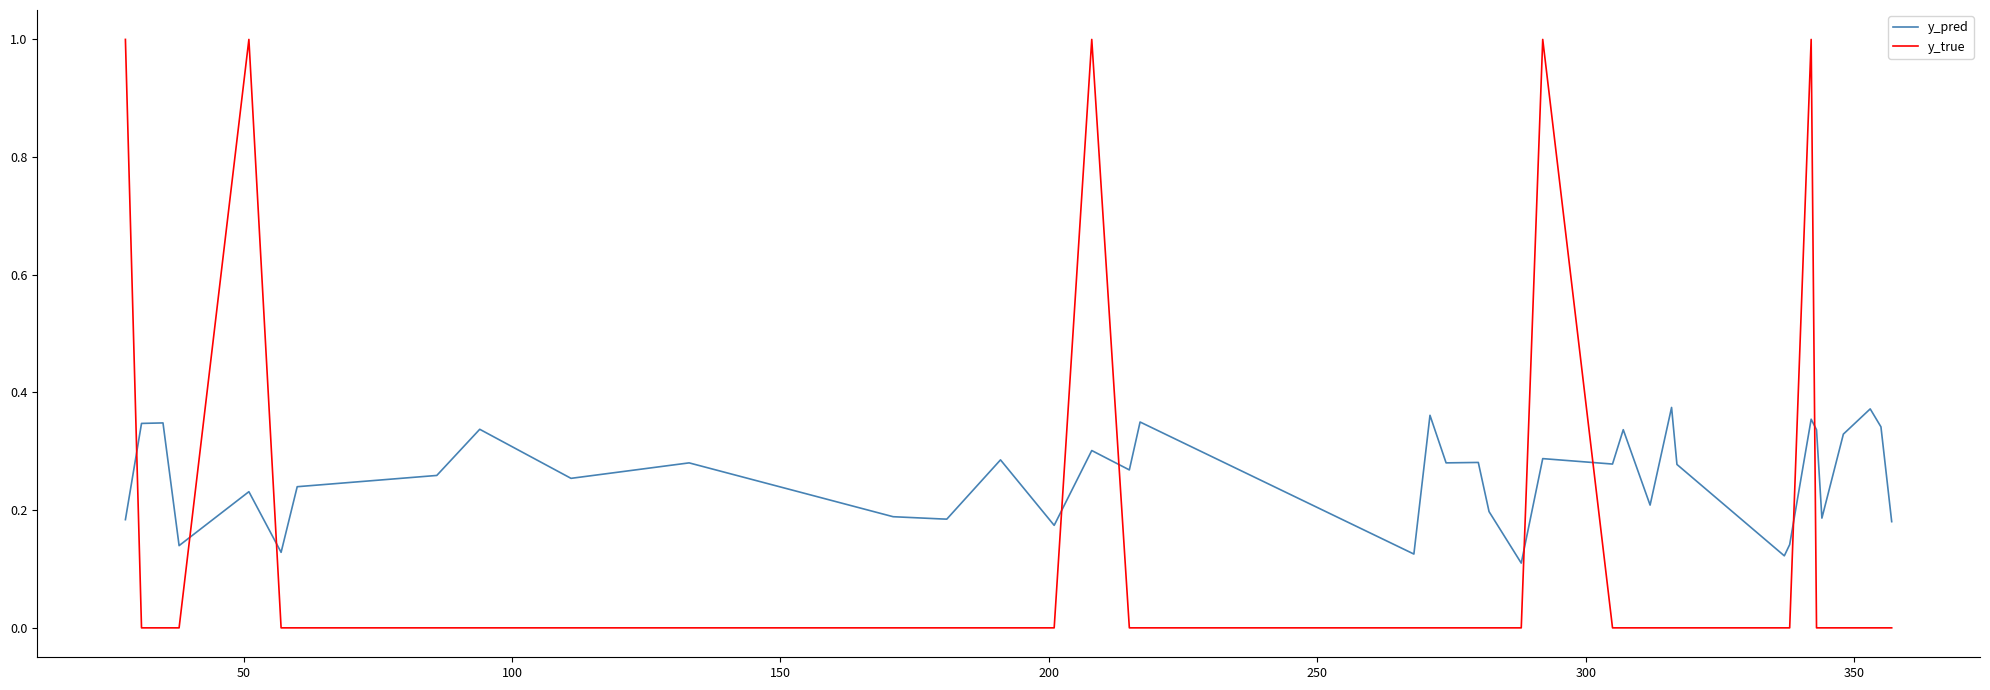

What are all the series names shown in the legend?

y_pred, y_true